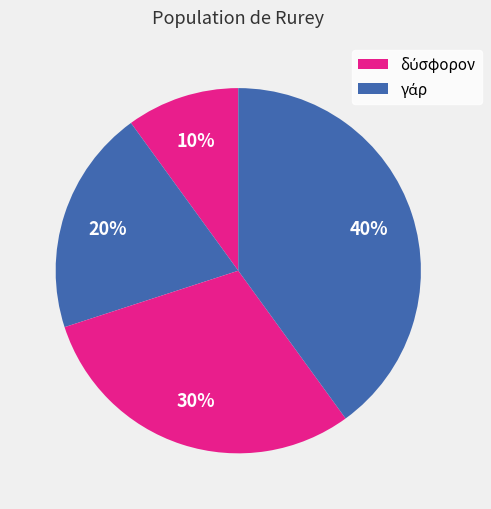

Count the number of slices in the pie.

4